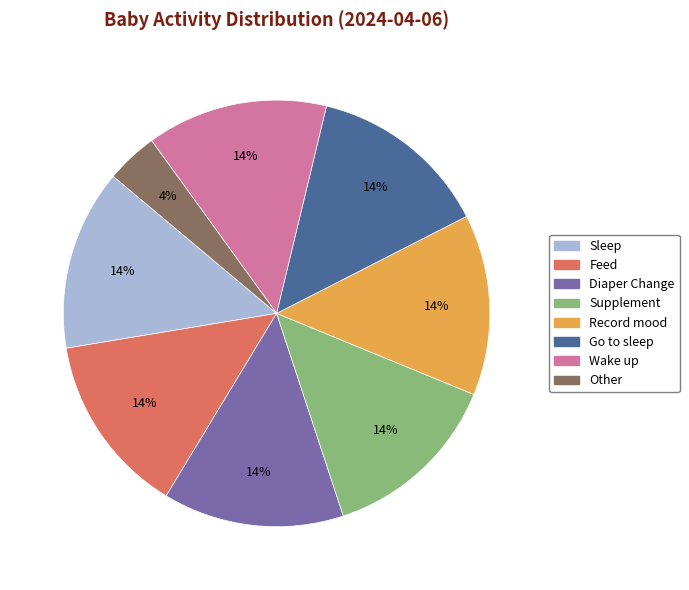

Is there any slice that represents more than half of the pie?

No